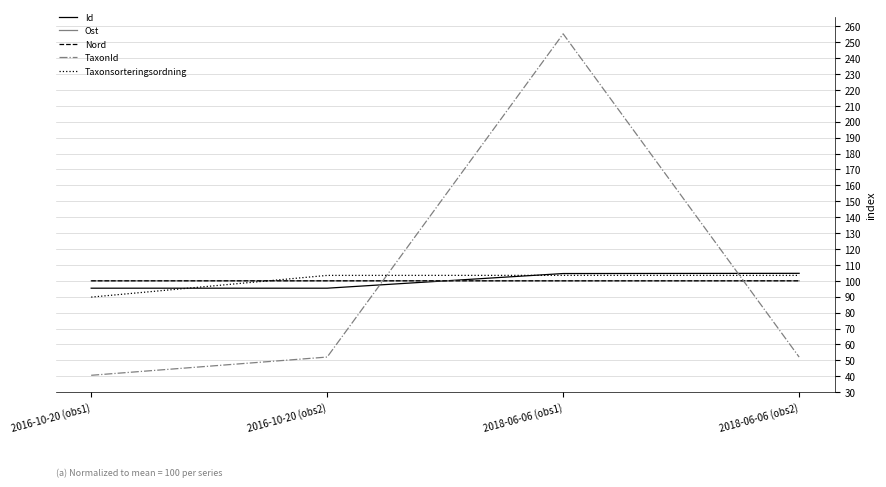

At which category does the chart reach its minimum across all series?

2016-10-20 (obs1)